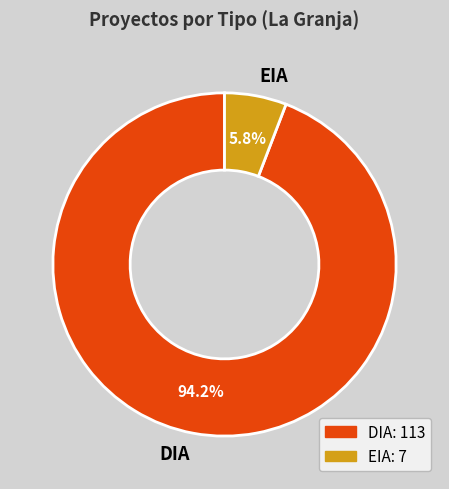

Combined, what portion of the pie is EIA and DIA?

100.0%